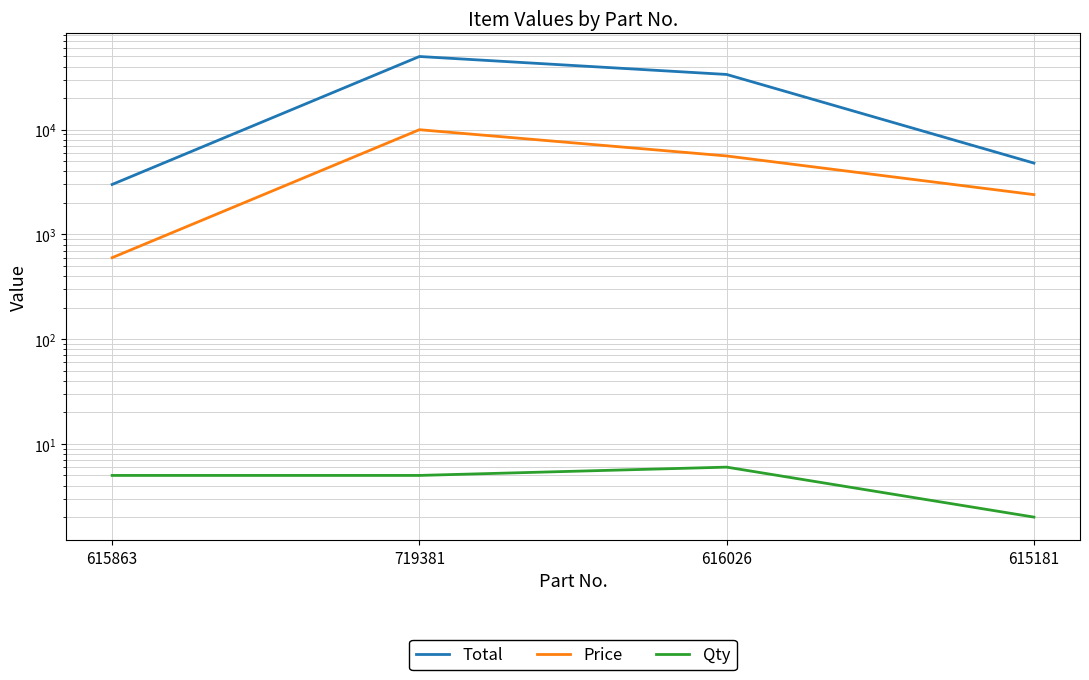

The Price series shows 957 at 615863. True or false?

False